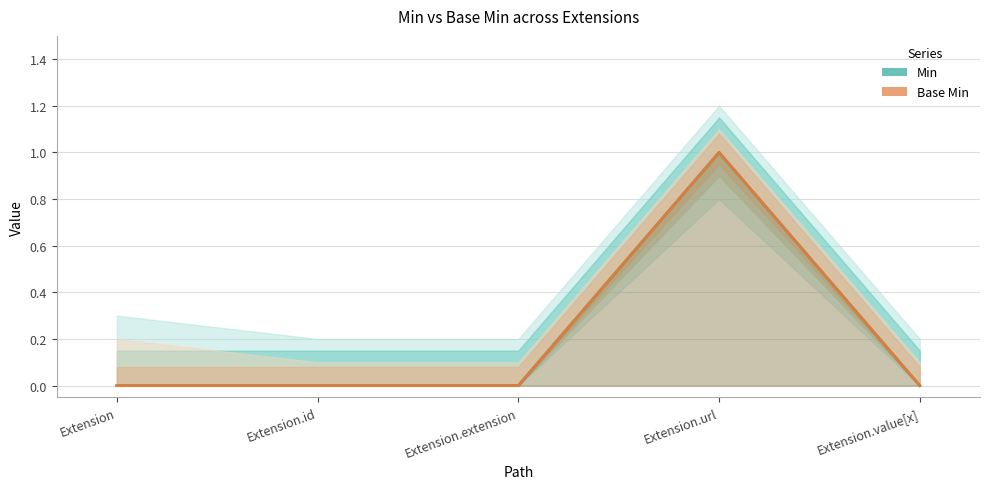

True or false: Min and Base Min intersect in this chart.

False